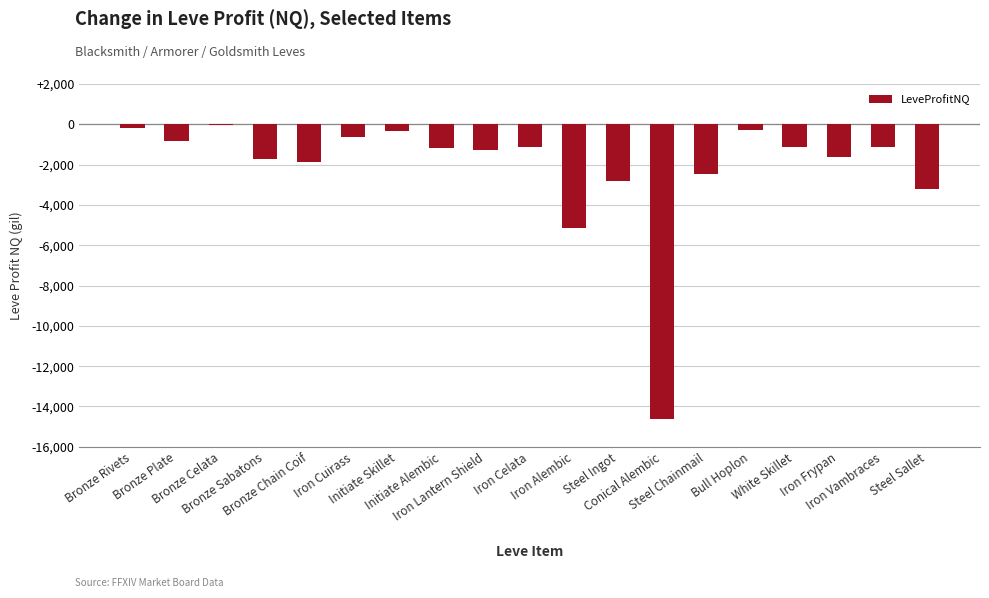

How many data points are above -1167?

9